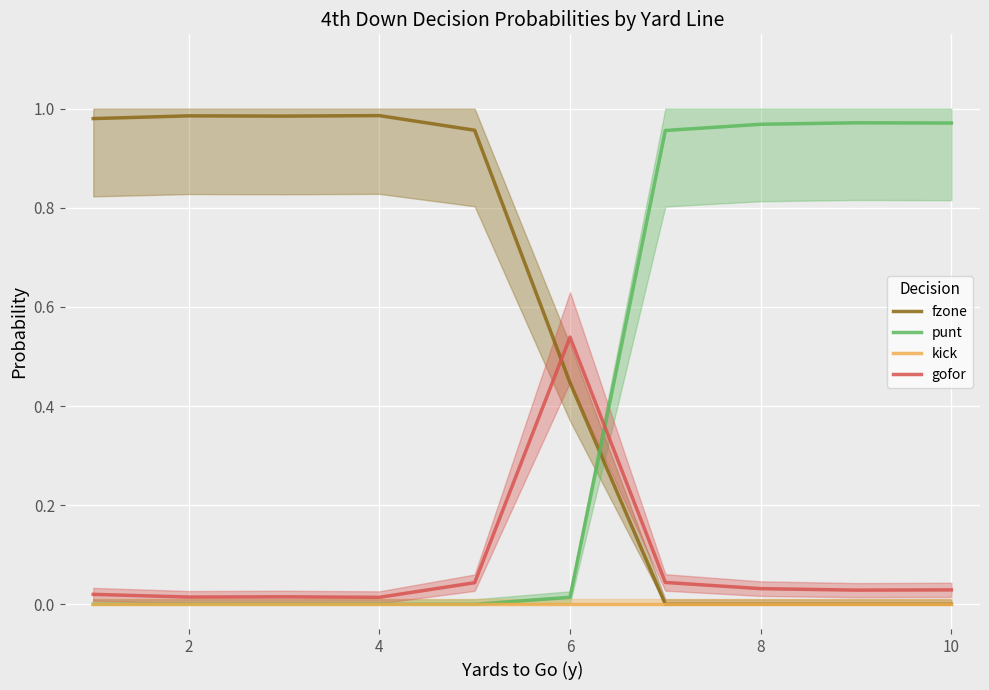

How many lines are shown in the chart?

4